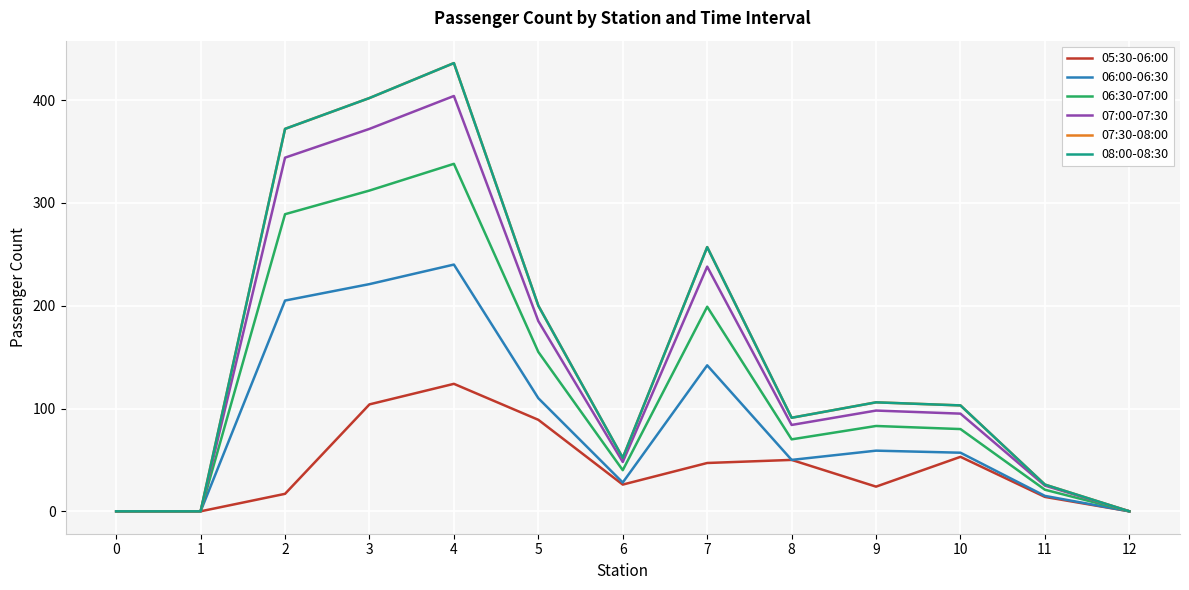

Does the chart display data point markers on the line(s)?

No